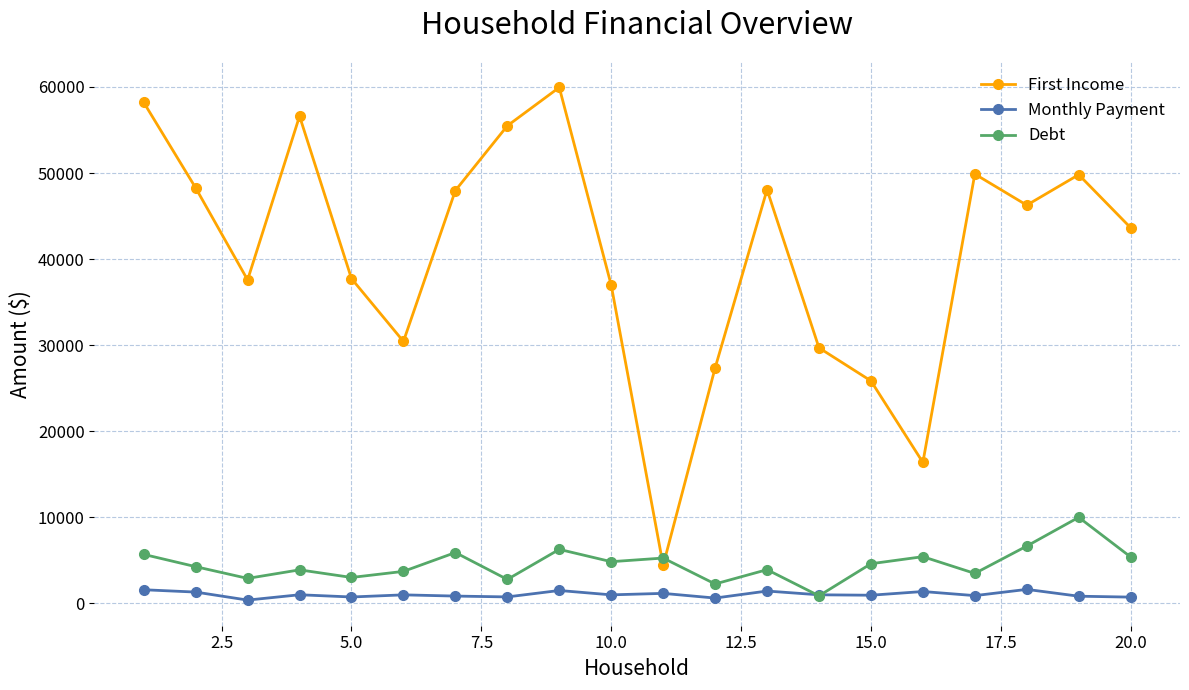

True or false: Monthly Payment has more than 2 points higher than both neighbors.

True